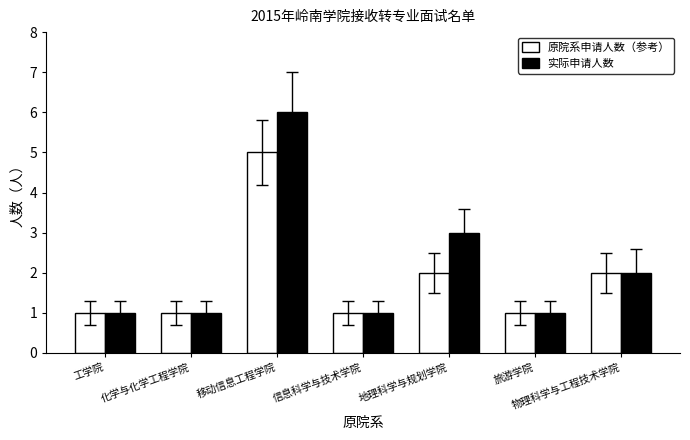

What position from the right is 工学院?

7